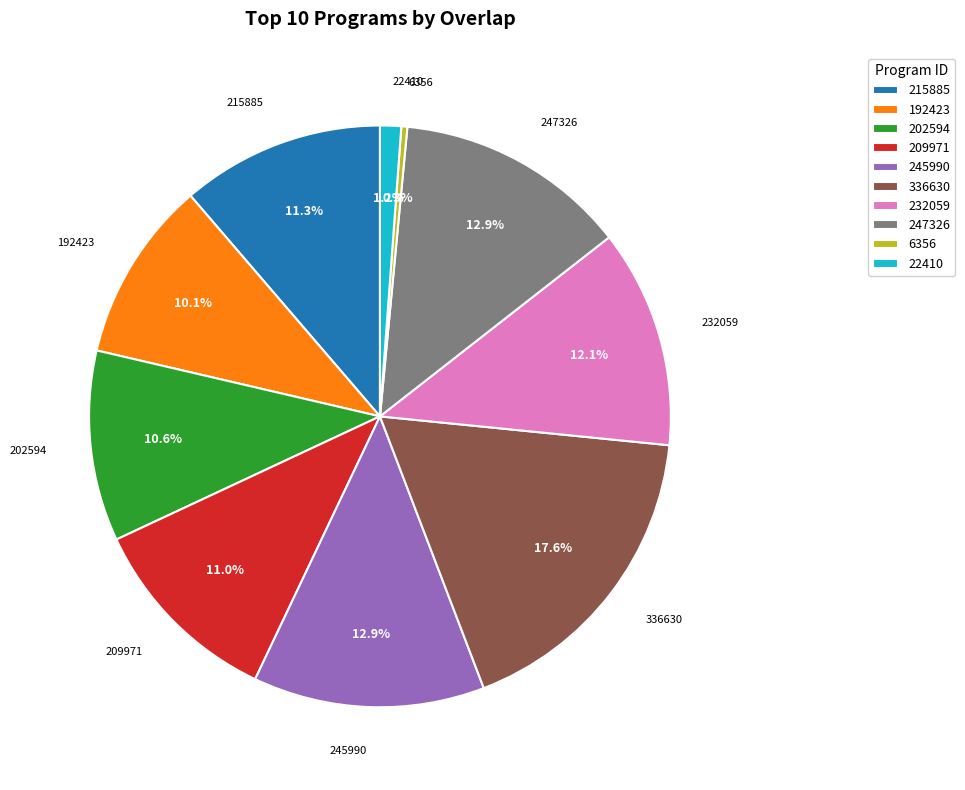

Which category has the biggest portion of the pie?

336630